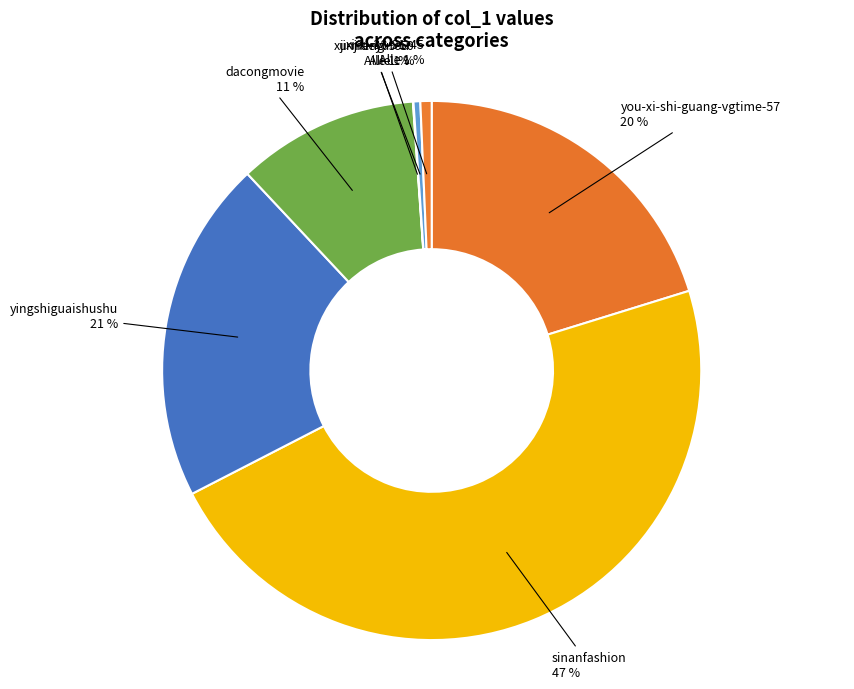

What is the total percentage of sinanfashion and xu-meng-9-50?

47.6%